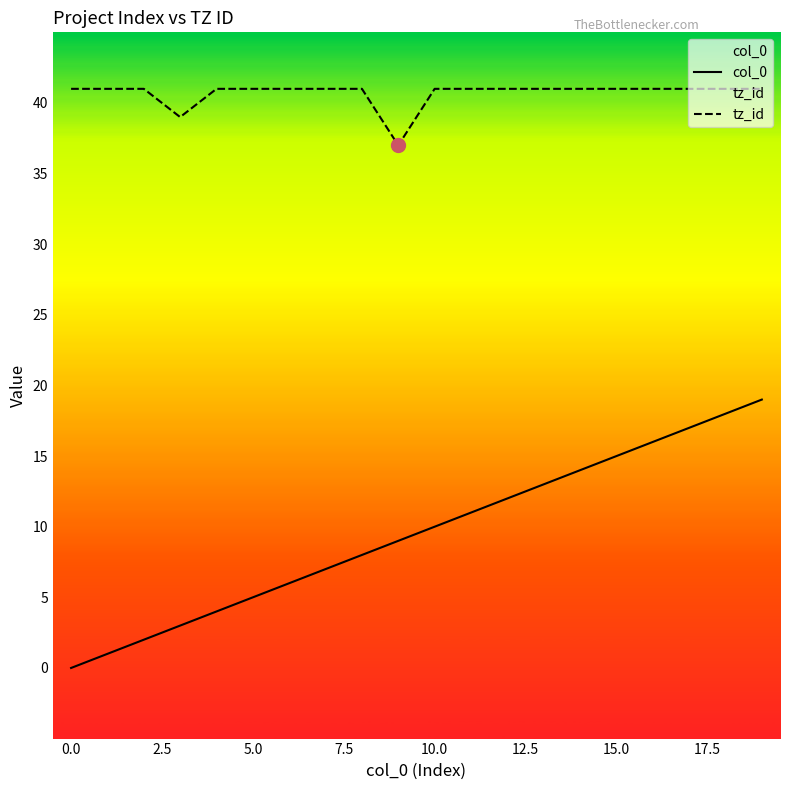

Which series has the largest range (max minus min)?

col_0